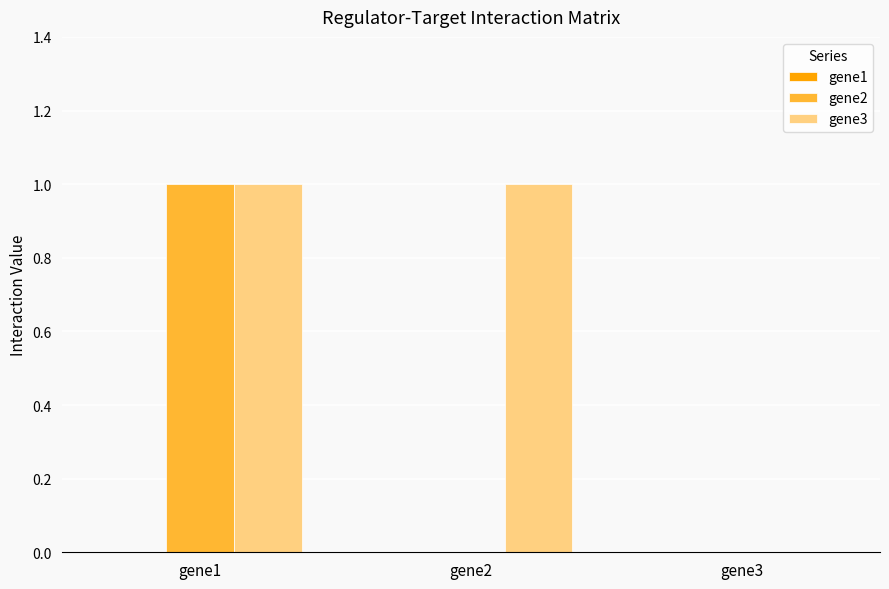

At which category is the sum across all series the highest?

gene1